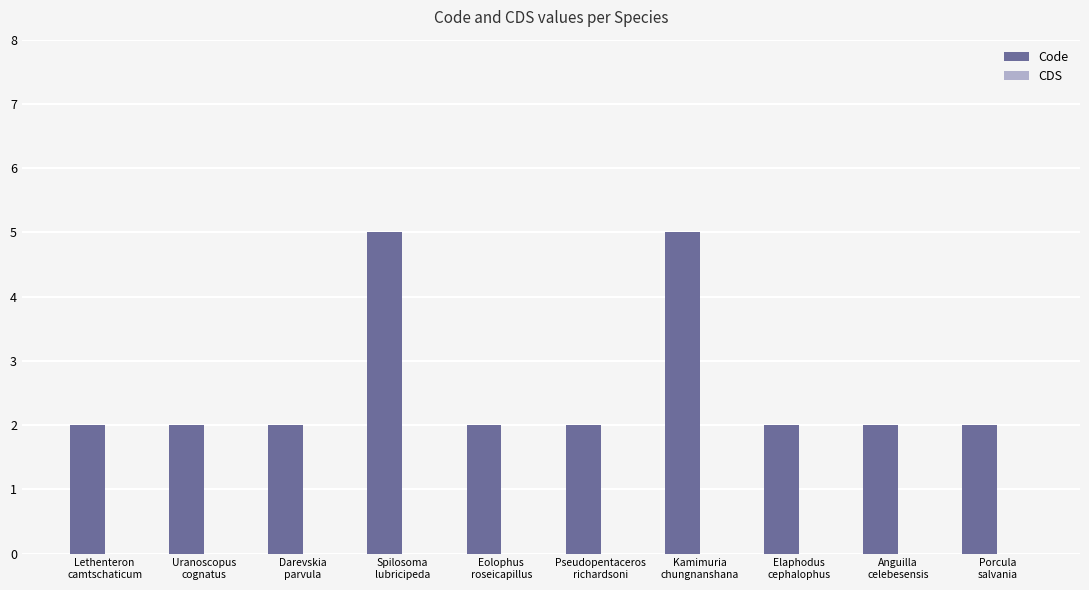

What is the difference between the maximum and minimum values?

3